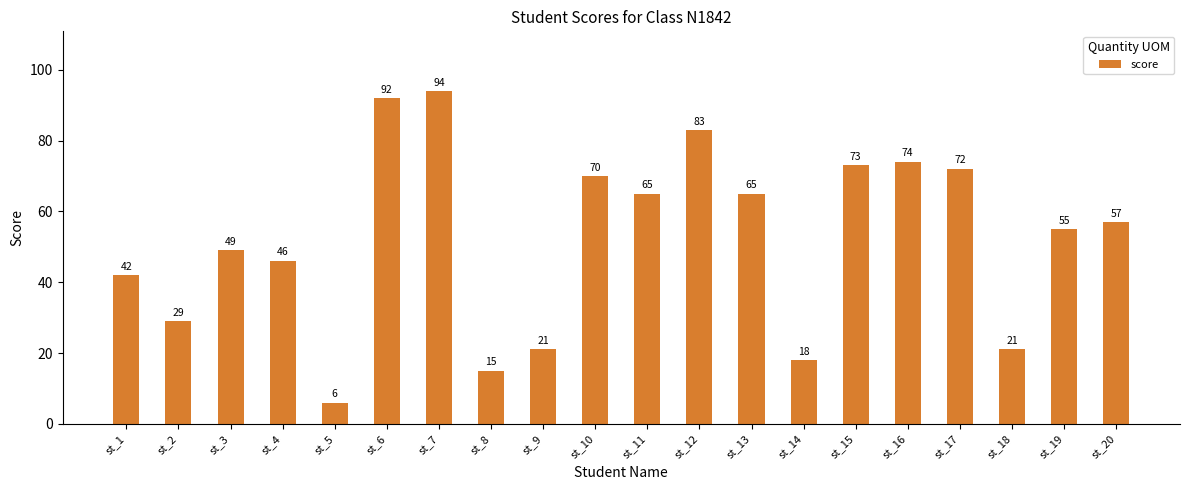

Between st_4 and st_7, which is larger?

st_7